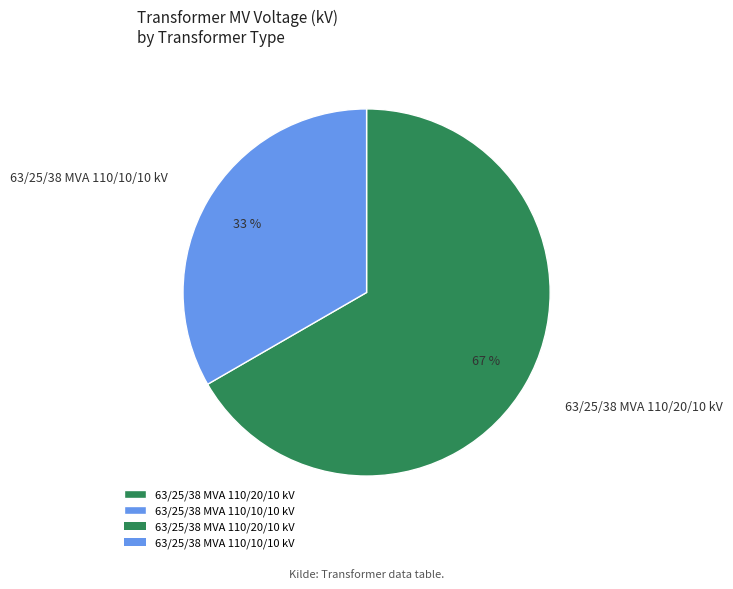

Is it true that 63/25/38 MVA 110/20/10 kV is 67% of the pie?

True